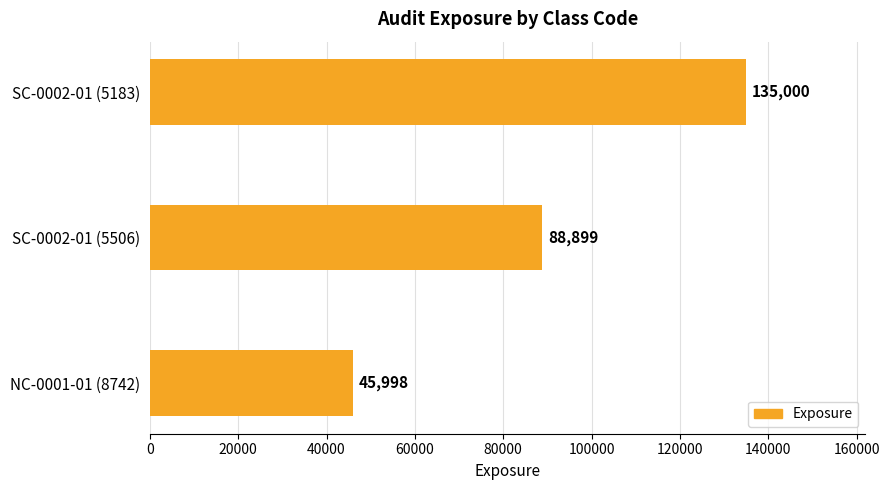

What position from the top is NC-0001-01 (8742)?

3